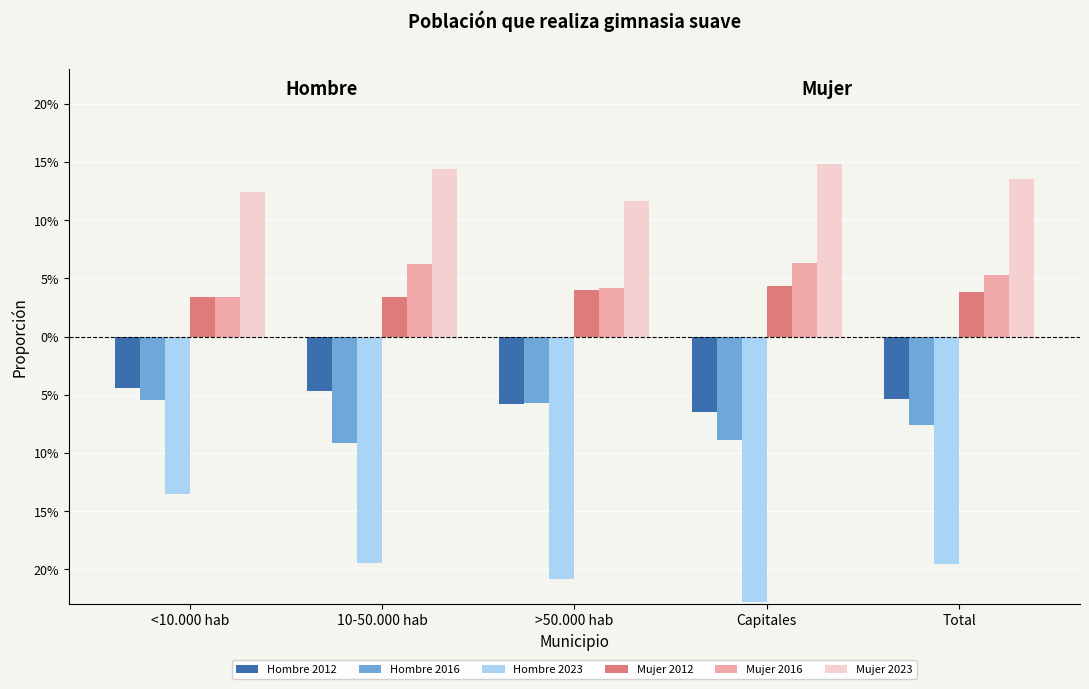

Reading left to right, transcribe all the data shown in this chart.

Hombre 2012: -0.0	-0.0	-0.1	-0.1	-0.1
Hombre 2016: -0.1	-0.1	-0.1	-0.1	-0.1
Hombre 2023: -0.1	-0.2	-0.2	-0.2	-0.2
Mujer 2012: 0.0	0.0	0.0	0.0	0.0
Mujer 2016: 0.0	0.1	0.0	0.1	0.1
Mujer 2023: 0.1	0.1	0.1	0.1	0.1